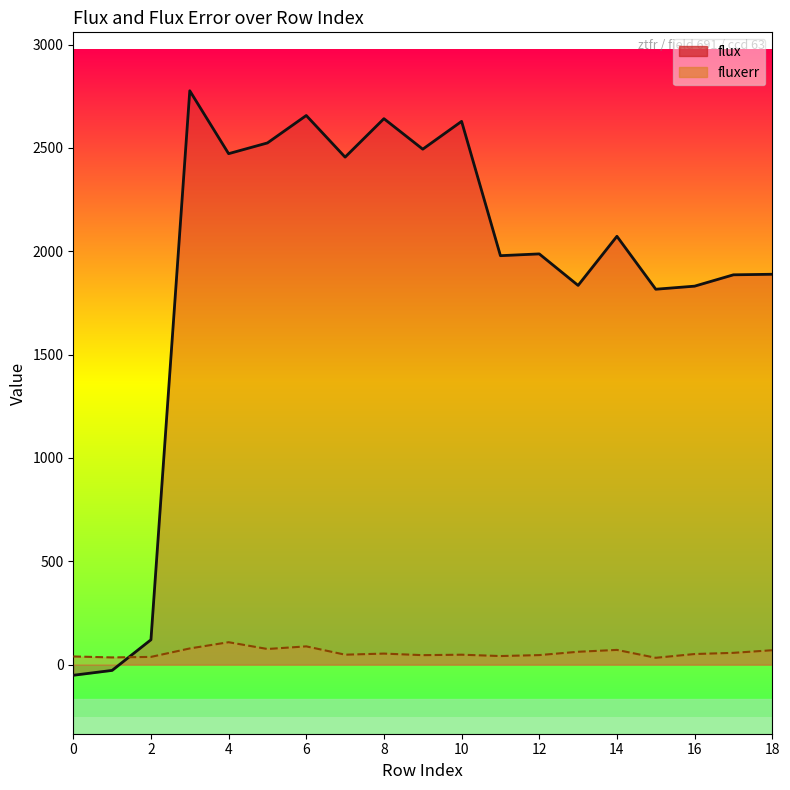

What is the highest value of the fluxerr series?

108.6